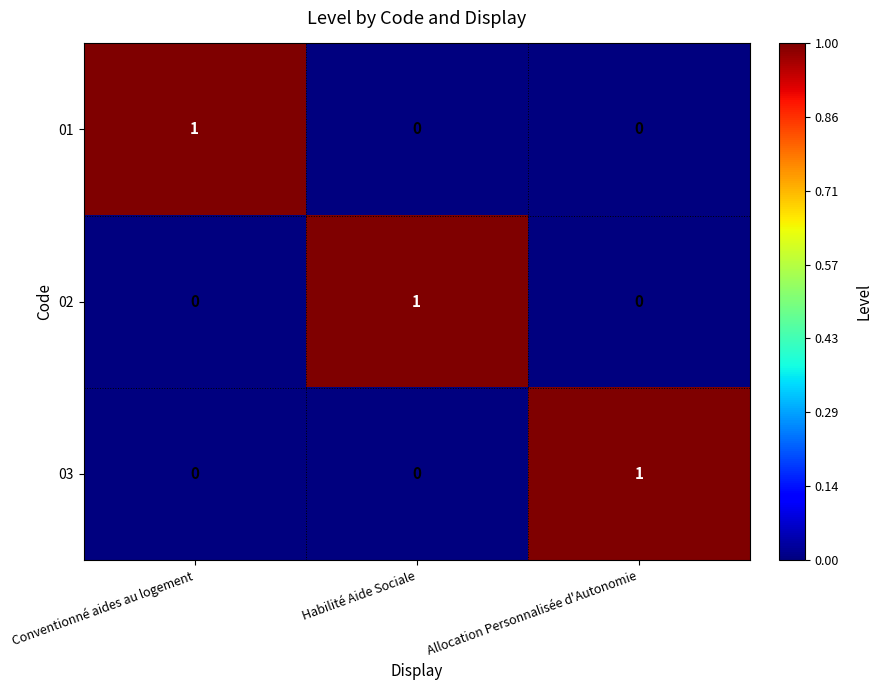

Reading right to left, list all the values displayed in this chart.

01: Allocation Personnalisée d'Autonomie=0	Habilité Aide Sociale=0	Conventionné aides au logement=1
02: Allocation Personnalisée d'Autonomie=0	Habilité Aide Sociale=1	Conventionné aides au logement=0
03: Allocation Personnalisée d'Autonomie=1	Habilité Aide Sociale=0	Conventionné aides au logement=0